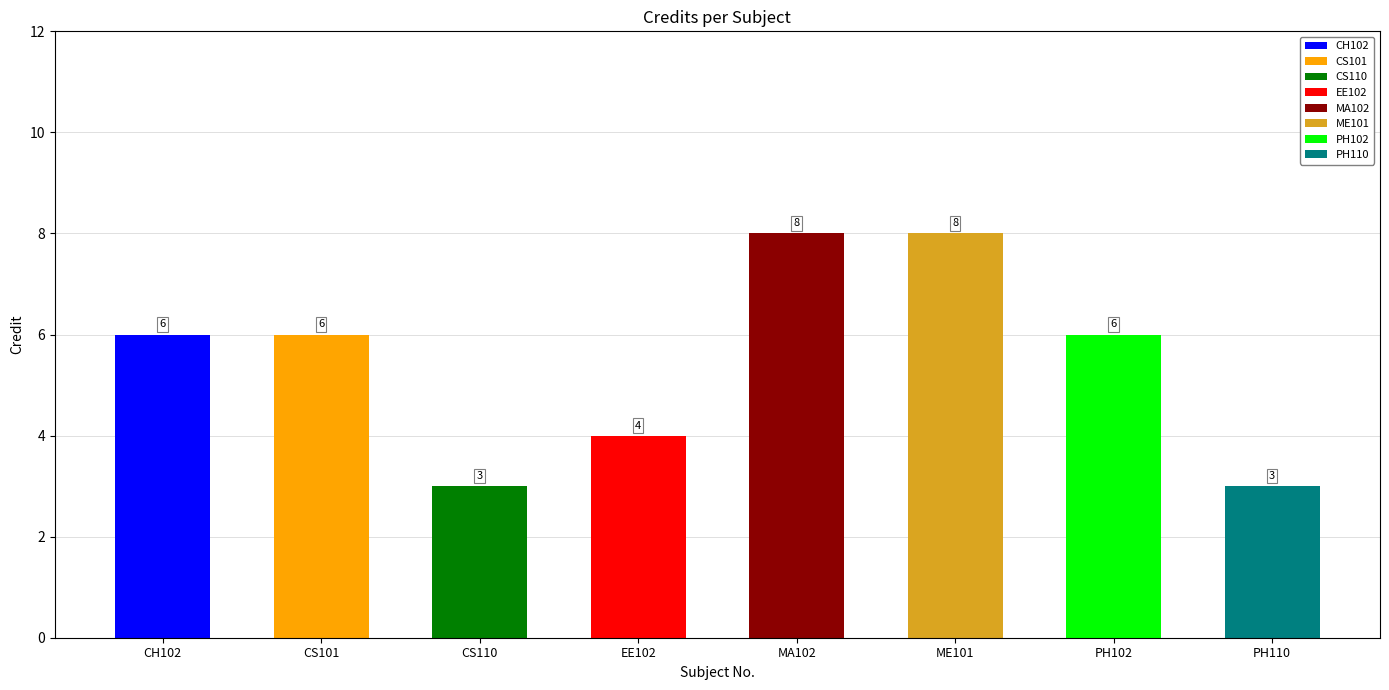

What is the label of the 3rd bar from the right?

ME101